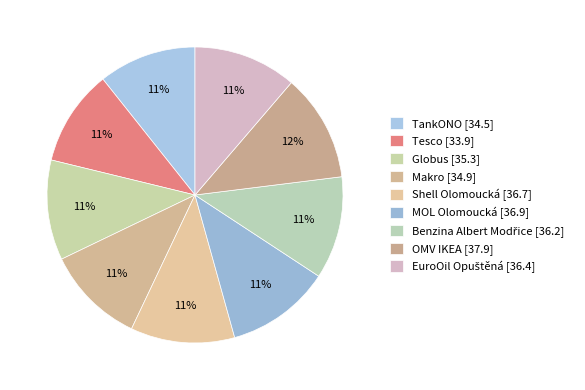

Which category has the smallest portion of the pie?

Tesco